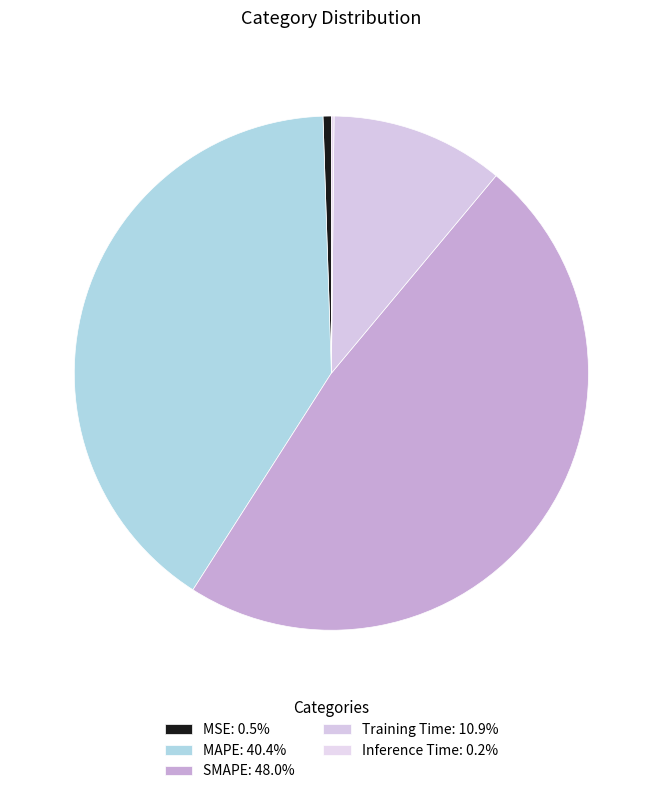

Does Training Time represent more than half of the total?

No